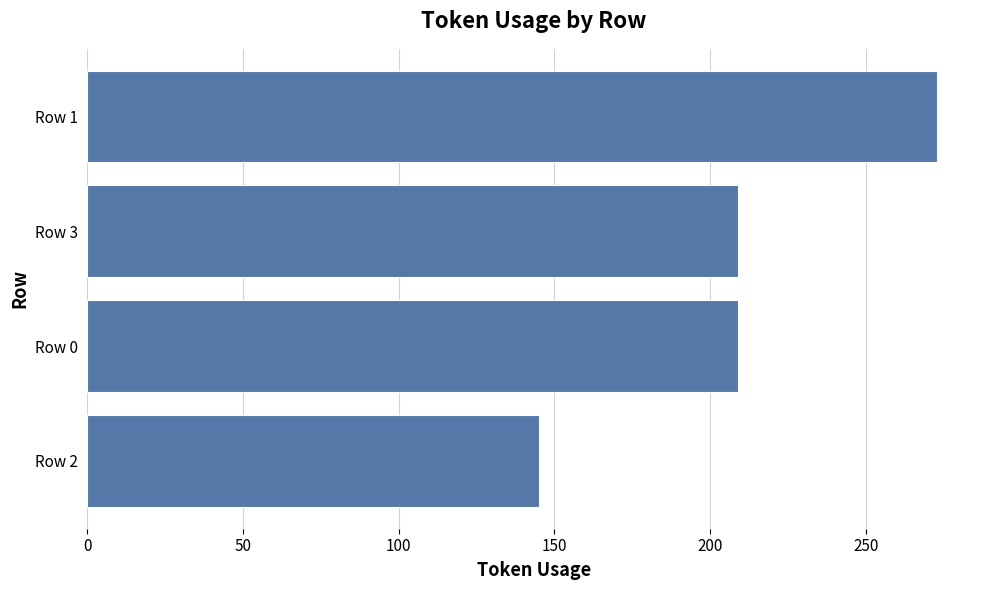

Reading top to bottom, list all the values displayed in this chart.

Row 1=273	Row 3=209	Row 0=209	Row 2=145